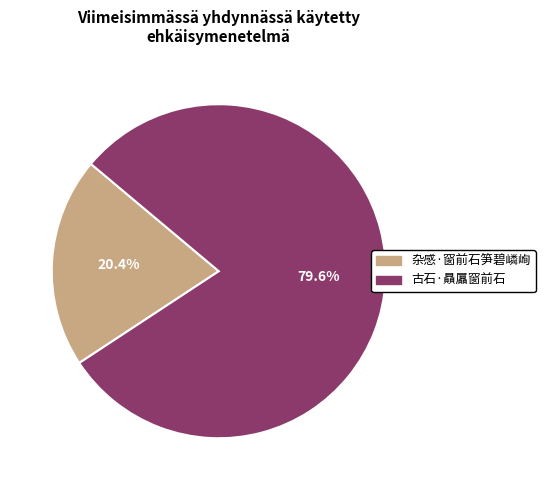

Which slice is the smallest?

杂感·窗前石笋碧嶙峋